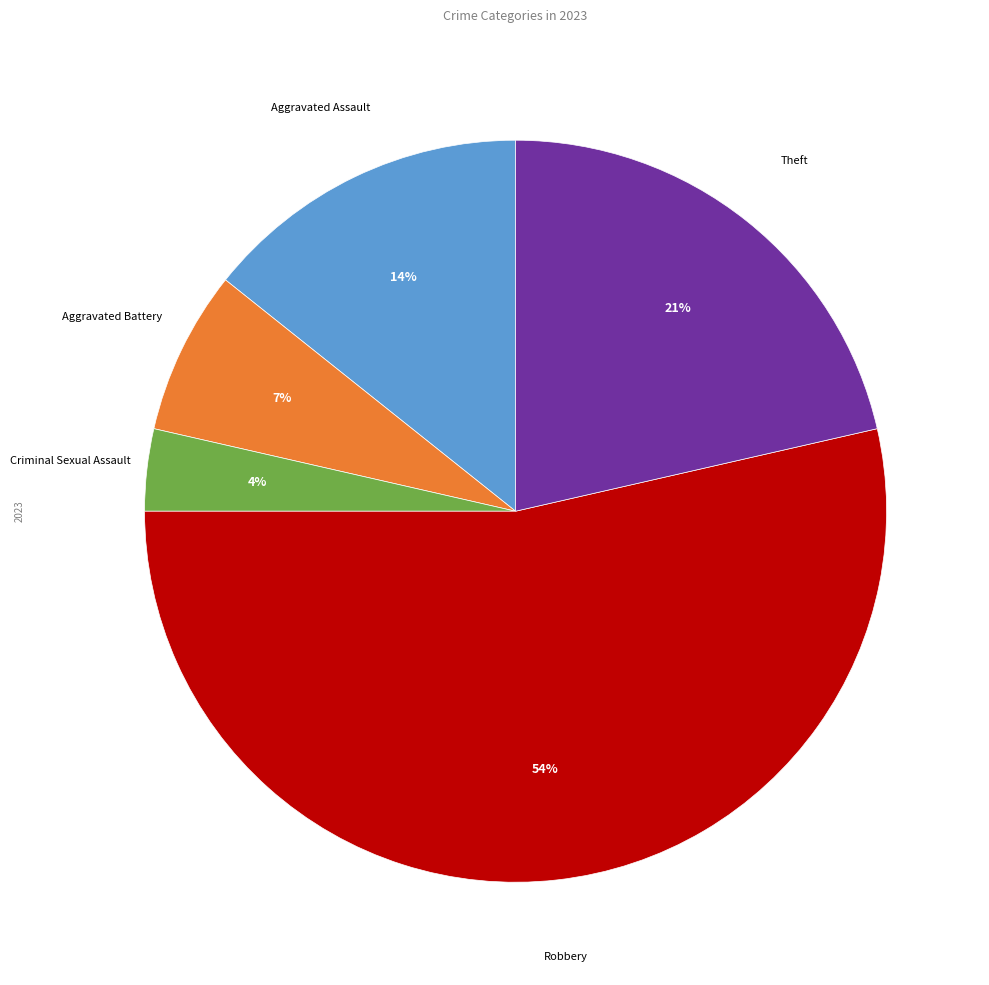

Is the sum of Robbery and Aggravated Battery greater than half?

Yes